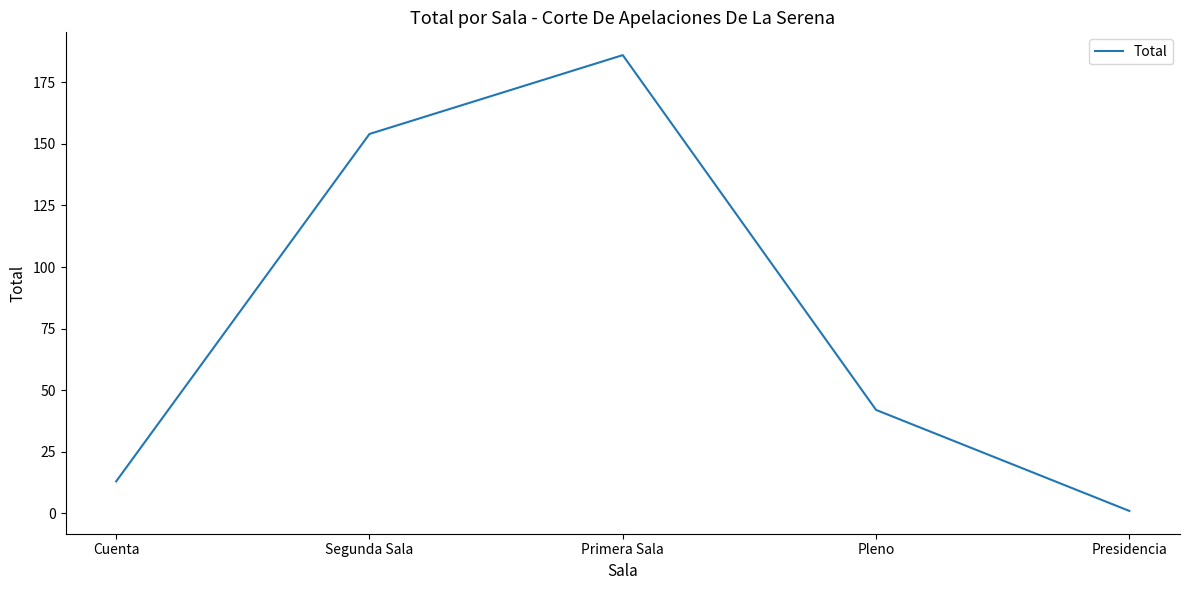

The value at Cuenta is 13. True or false?

True